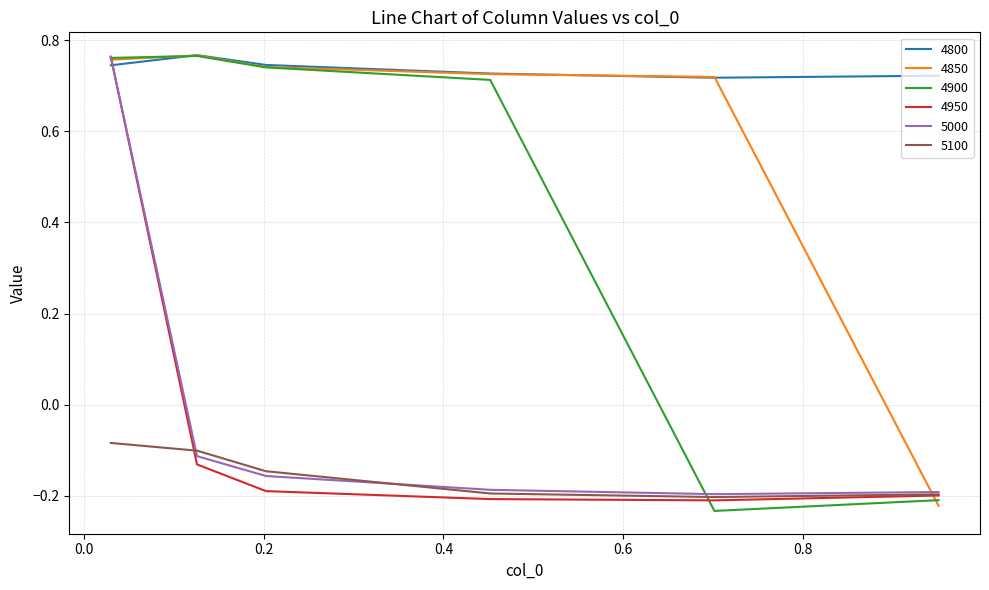

True or false: 5100 and 4850 intersect in this chart.

True